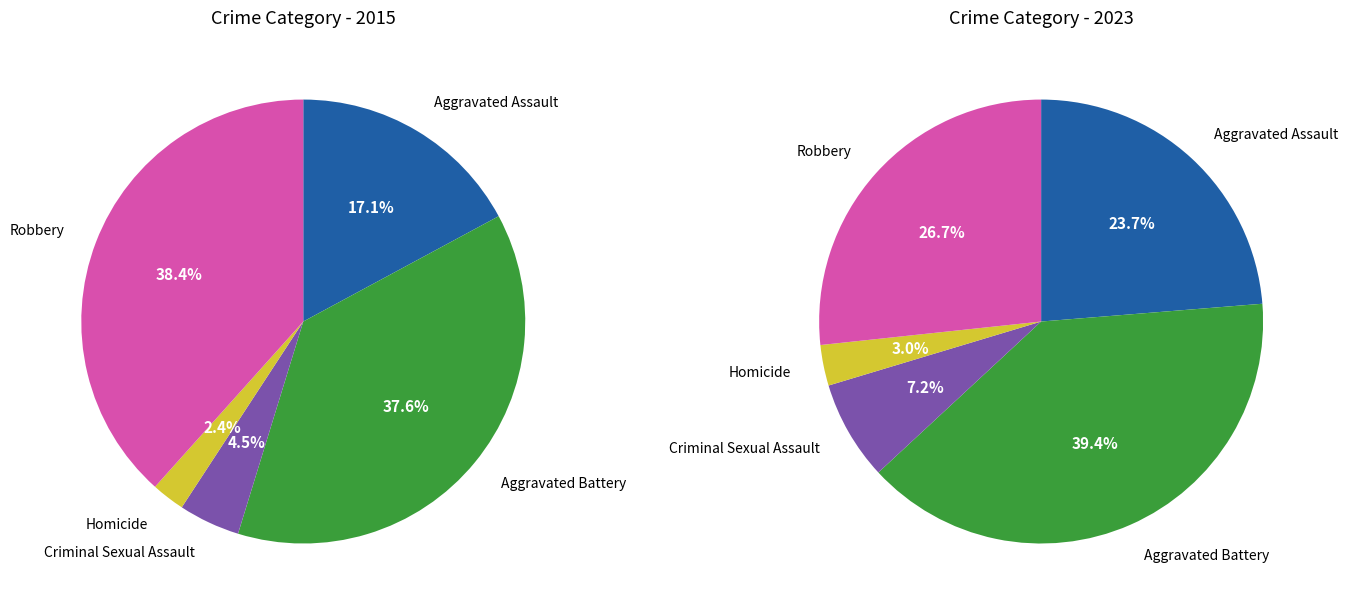

True or false: Homicide accounts for 1% of the total.

False